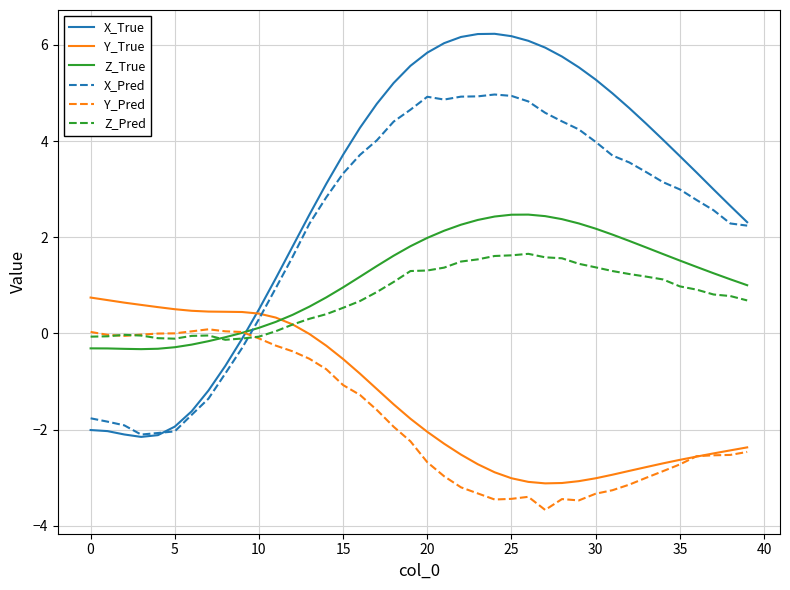

Which series has the largest range (max minus min)?

X_True